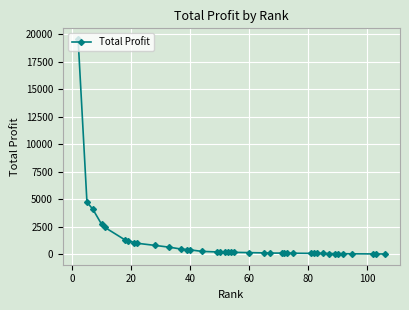

What is the difference between the maximum and minimum values?

19556.6